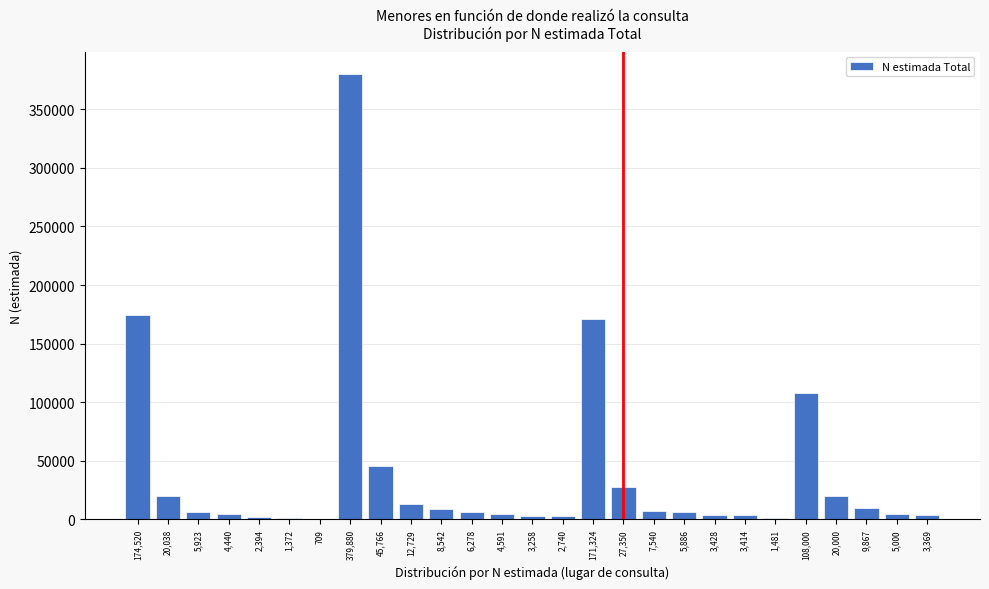

The value at 108,000 is 151693. True or false?

False